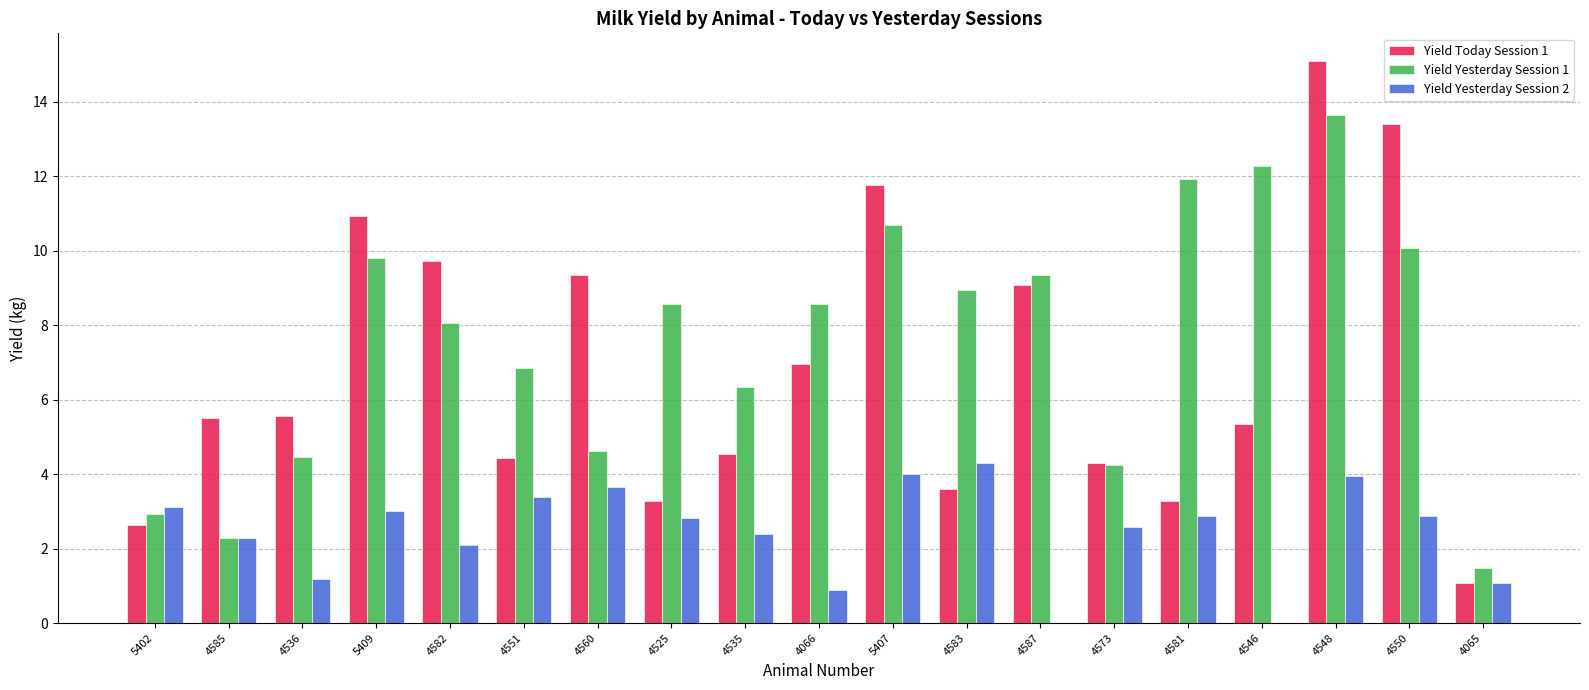

What is the sum of all Yield Yesterday Session 2 values?

46.5